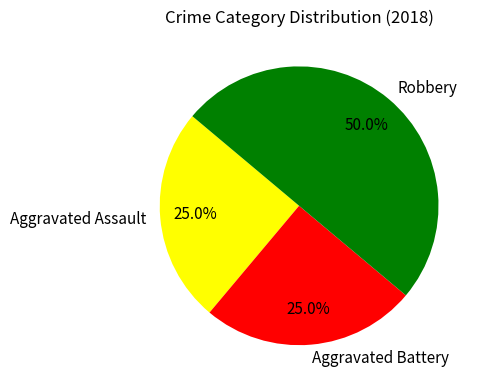

True or false: Aggravated Battery accounts for 25% of the total.

True